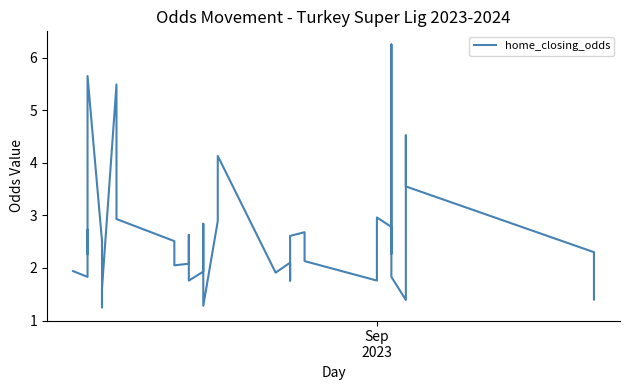

Count the number of data series in this chart.

1